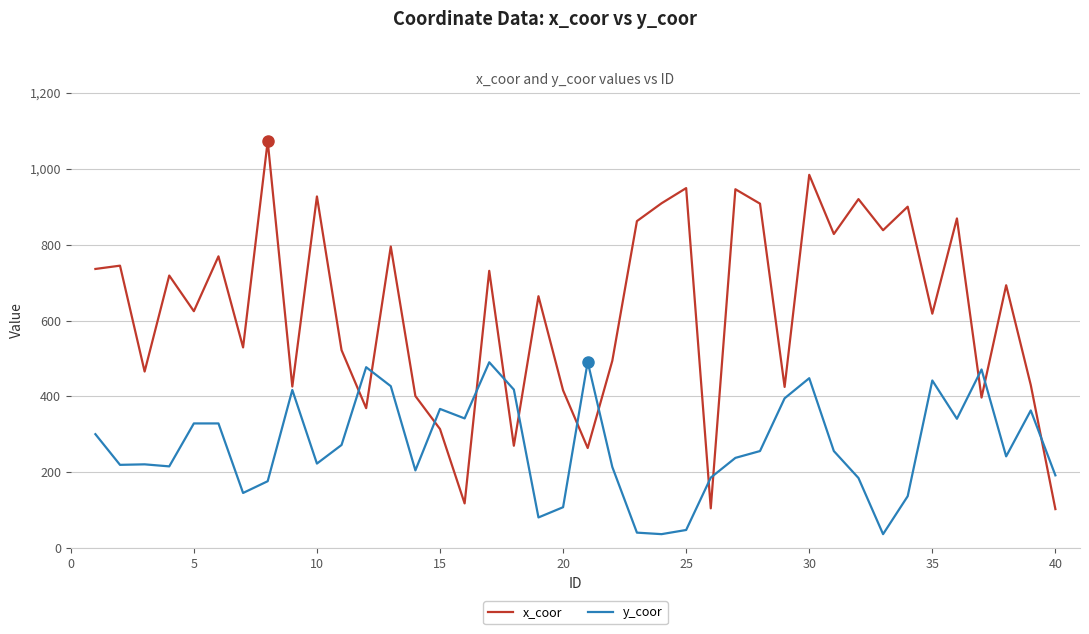

After their last crossing, which series has the higher values: y_coor or x_coor?

y_coor